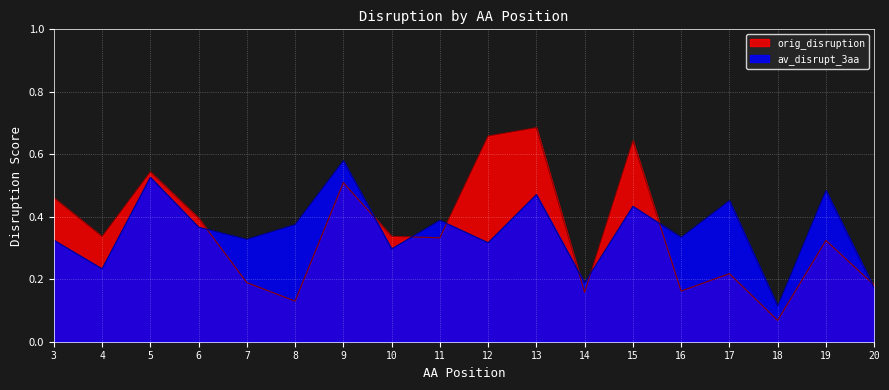

At how many categories does at least one series exceed 0?

18